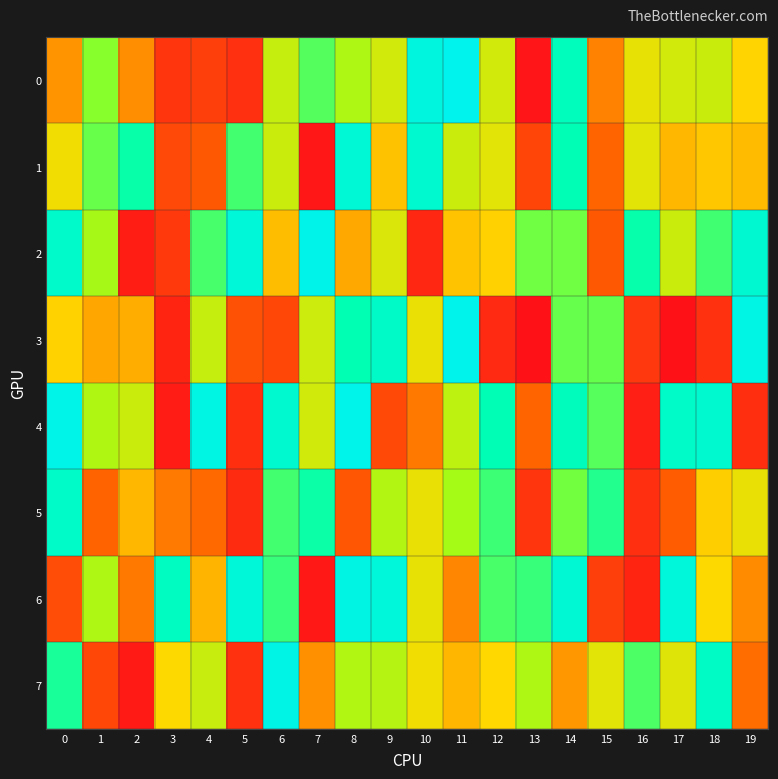

What is the spread (max minus min) of values at 7?

951090